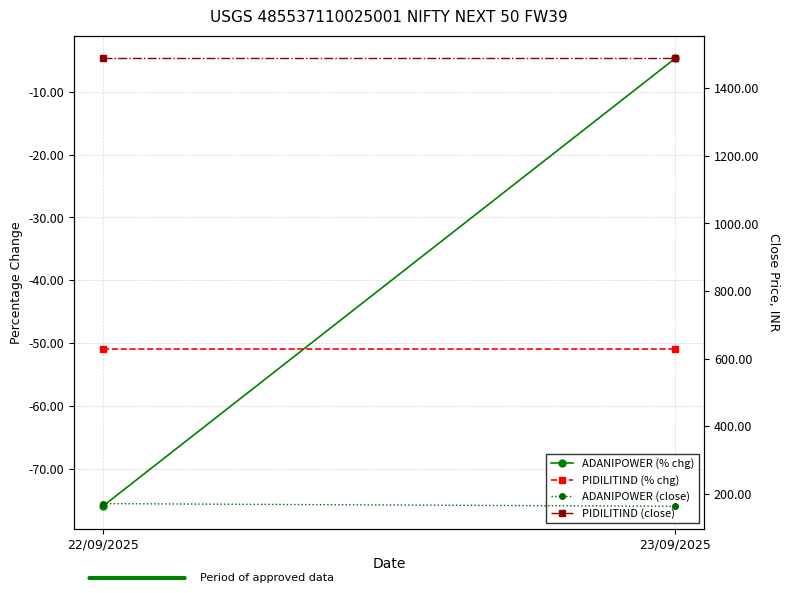

What is the label of the 2nd point from the left?

23/09/2025